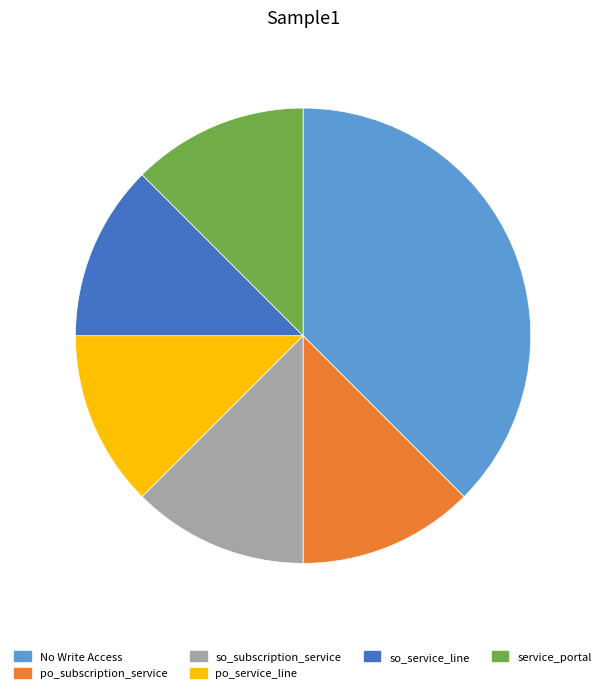

Is po_subscription_service the majority of the pie?

No